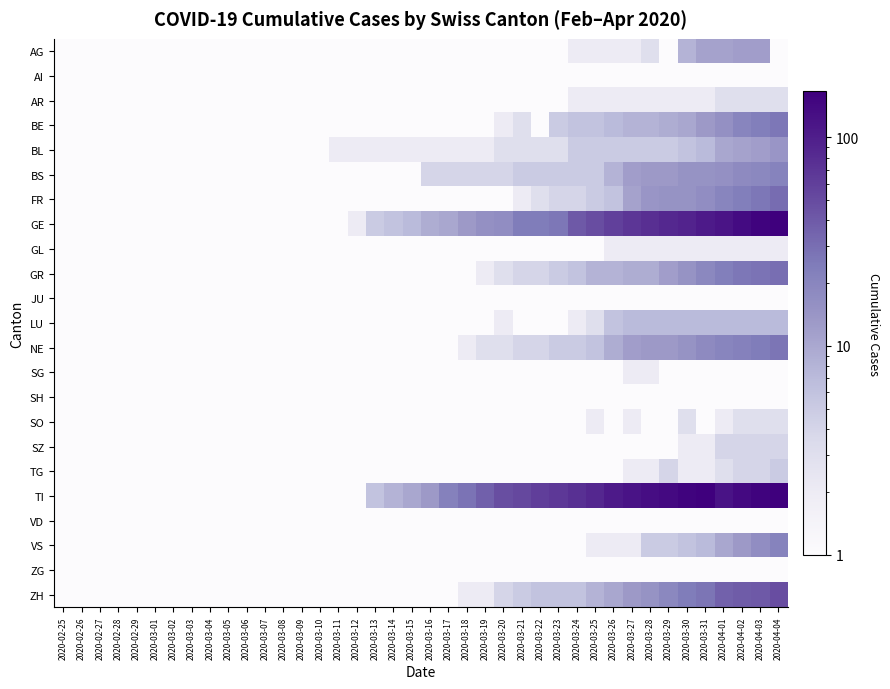

At 2020-02-29, list the series in order from largest to smallest.

VS, AG, AI, AR, BE, BL, BS, FR, GE, GL, GR, JU, LU, NE, SG, SH, SO, SZ, TG, TI, VD, ZG, ZH